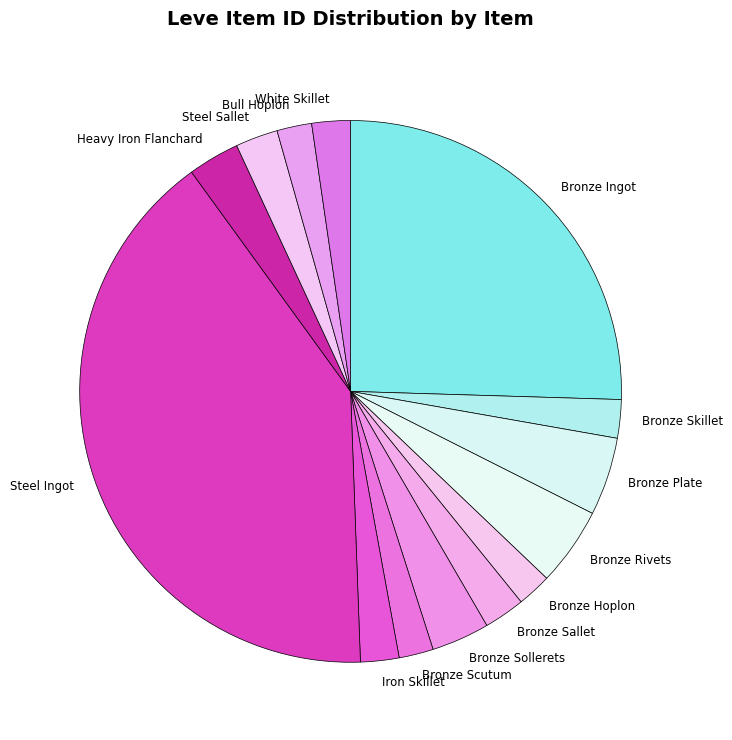

Which category has the biggest portion of the pie?

Steel Ingot